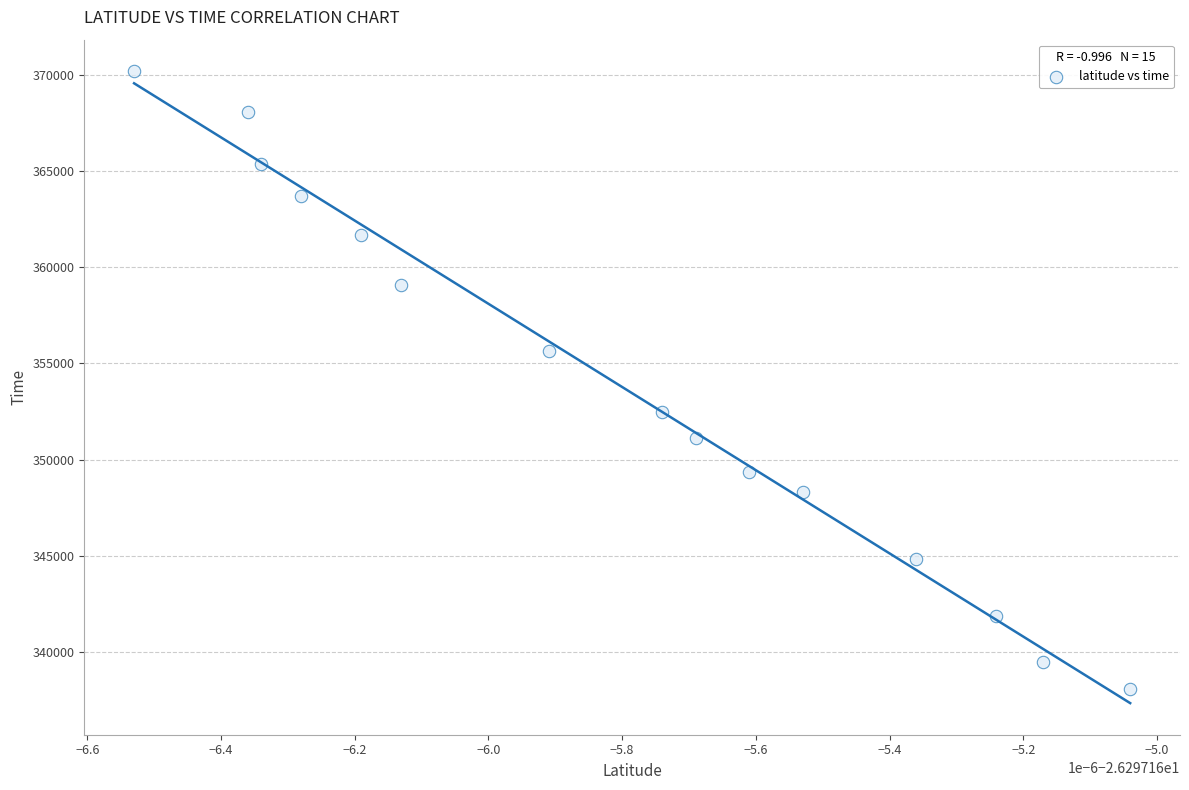

What is the range of Y values (max minus min)?

32088